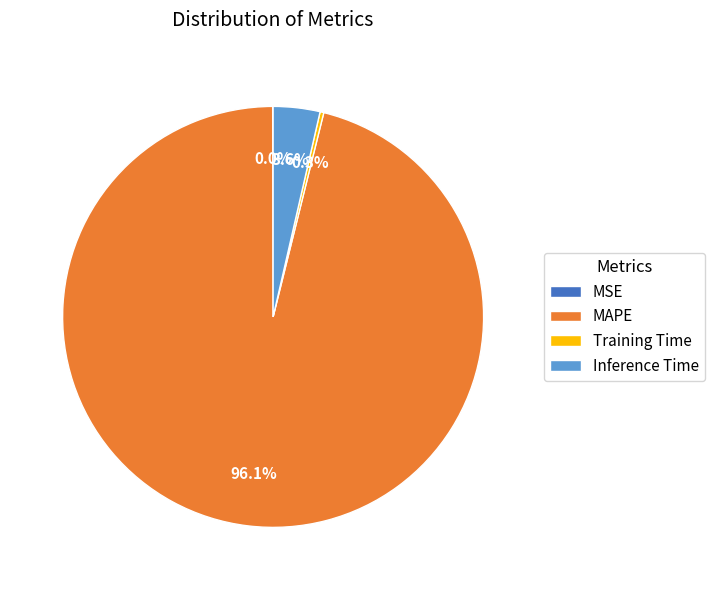

Which category has the biggest portion of the pie?

MAPE